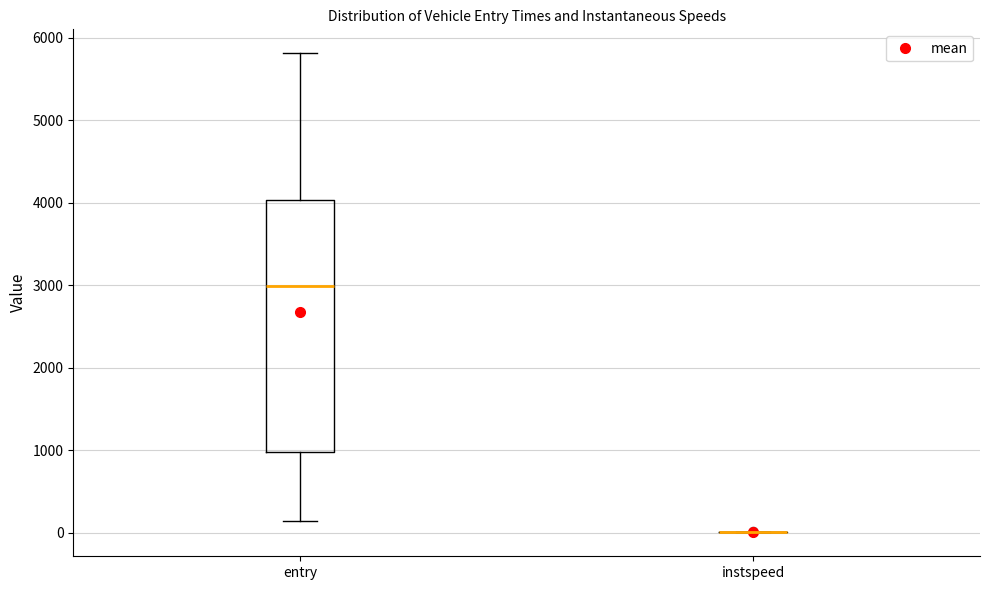

Reading left to right, read every box against the y-axis: the position of its median line, the range the box covers, and the ends of its whiskers. The values are not printed on the chart, so give them approximately, as read against the axis.

entry: median 3000, box 1000 to 4000, whiskers 100 to 5800
instspeed: box collapsed to a line at 0, whiskers 0 to 0